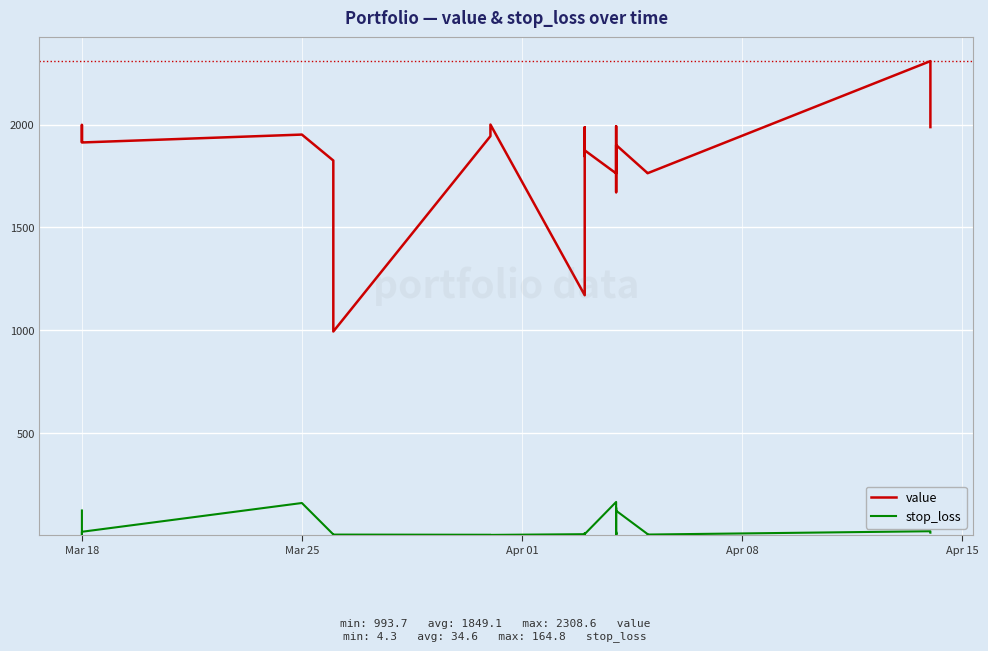

Is it true that stop_loss equals 19.7 at Mar 18?

True